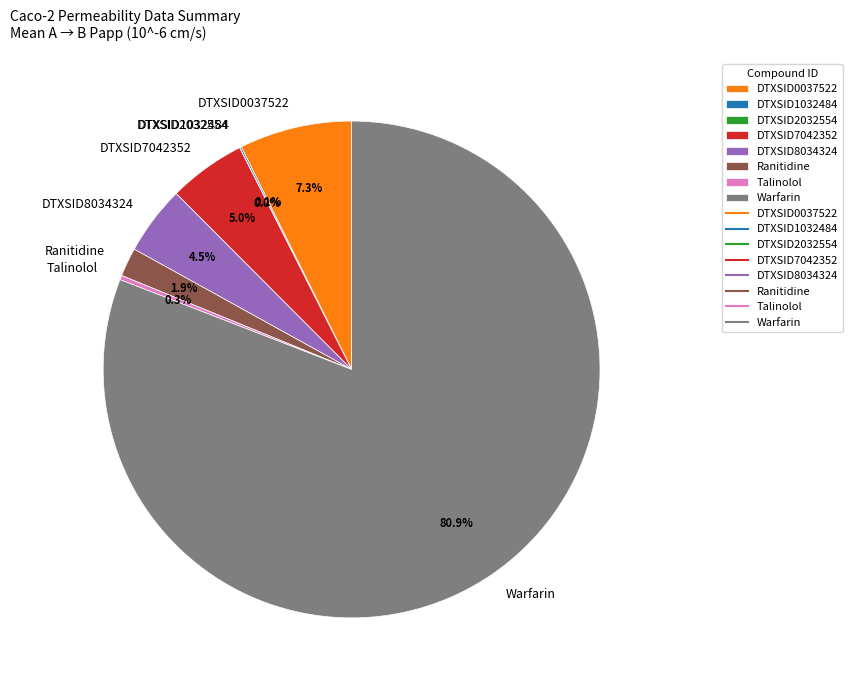

Is the sum of DTXSID8034324 and Ranitidine greater than half?

No